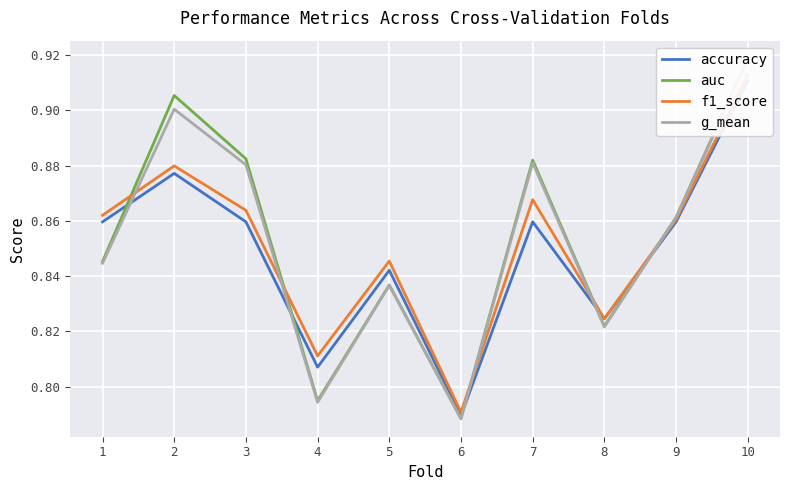

What is the approximate value of g_mean at 1?

0.8